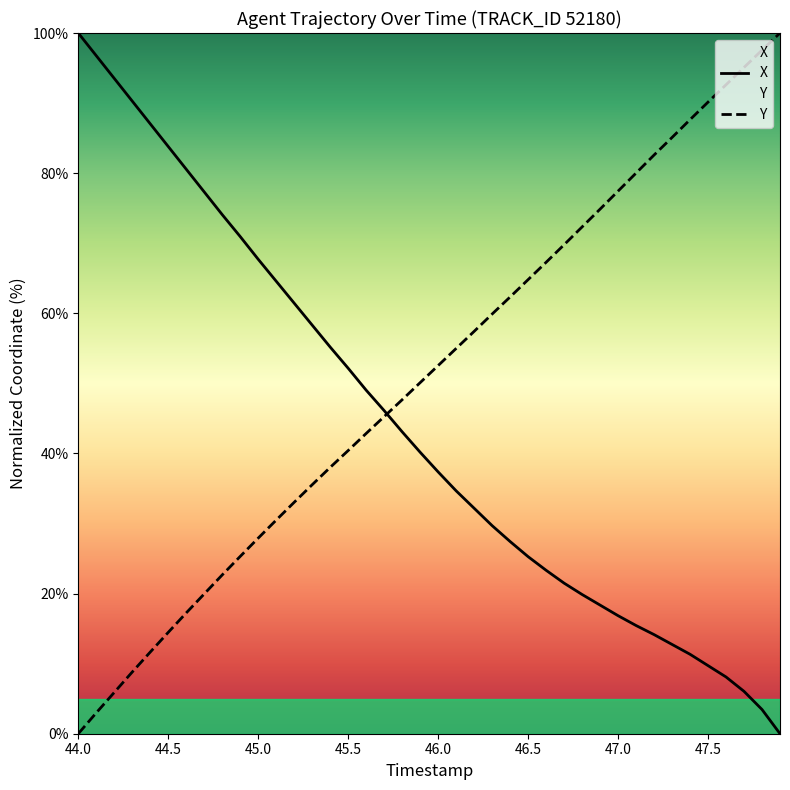

Which series has the largest total across all categories?

Y